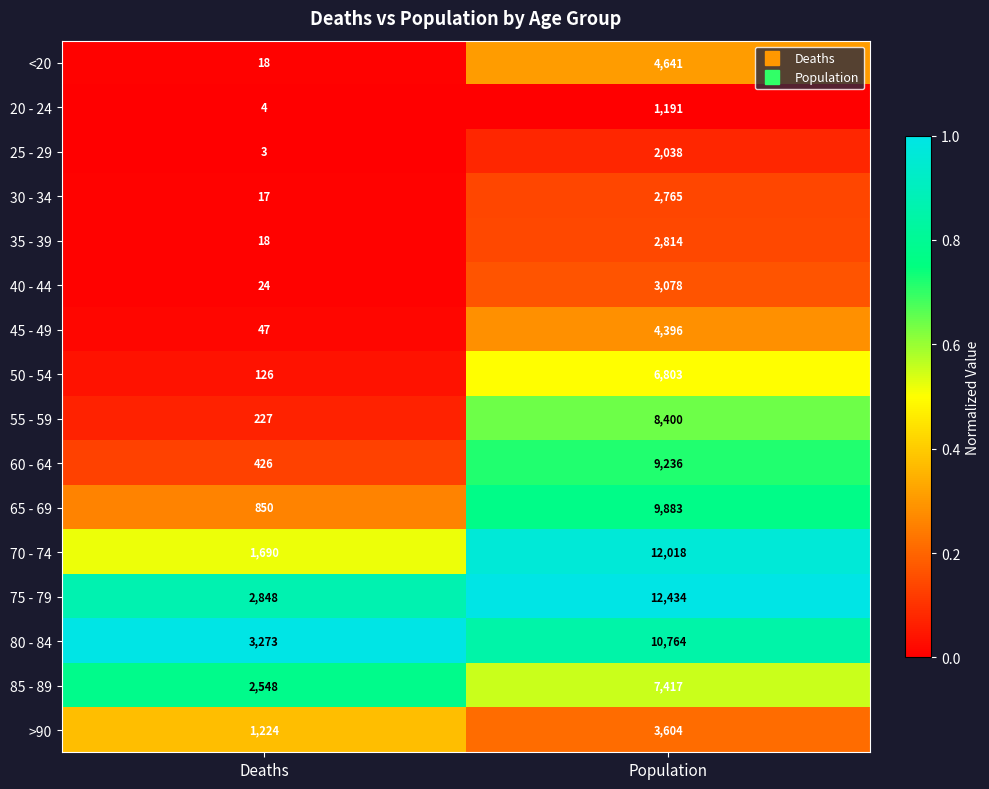

Which series has the largest total across all categories?

75 - 79